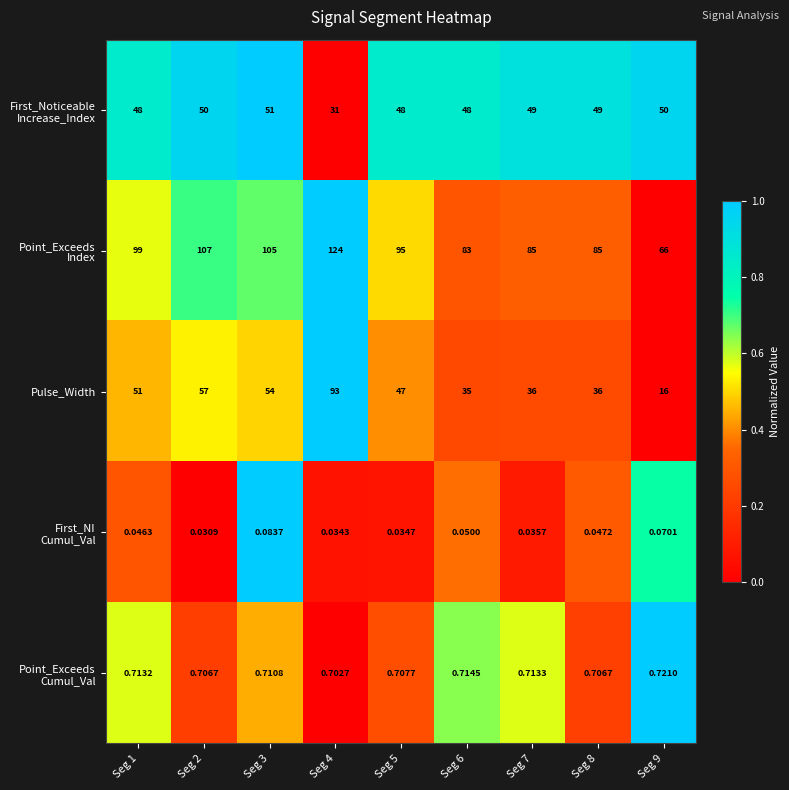

Which series has the largest range (max minus min)?

Pulse_Width